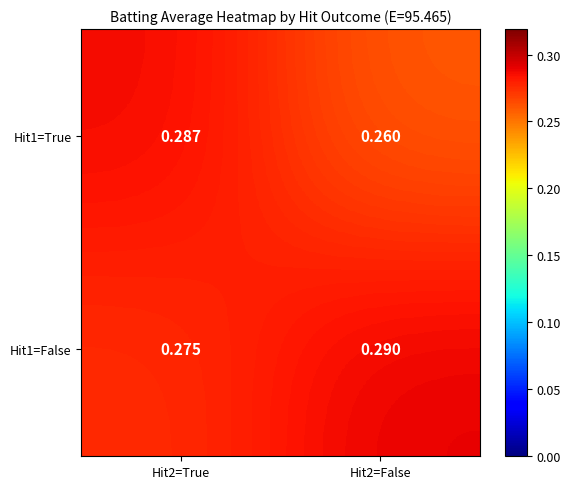

At which category is the sum across all series the highest?

Hit2=True